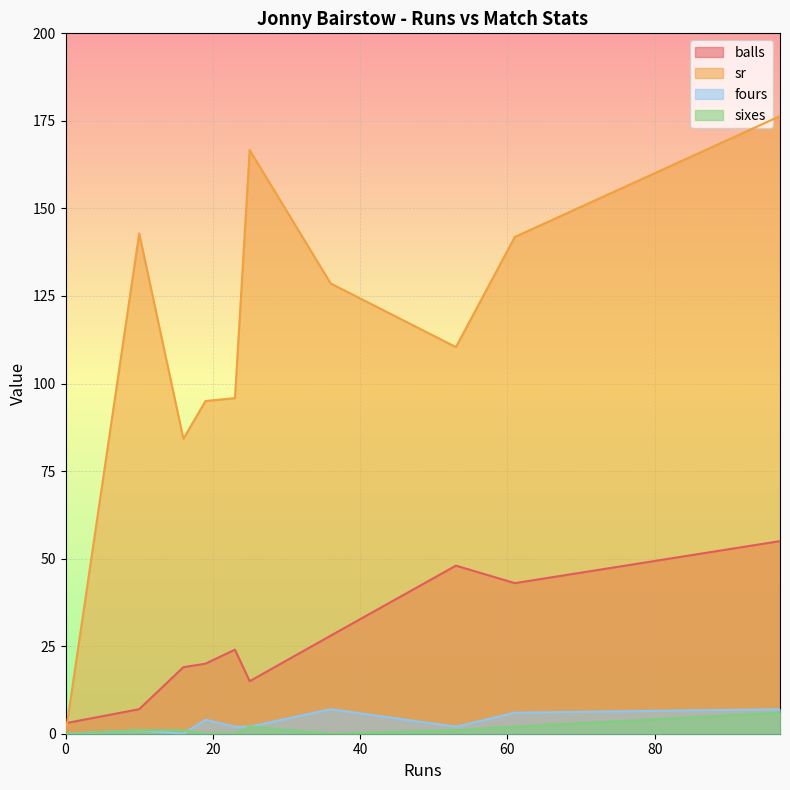

Between 25 and 0, which series saw the biggest shift?

sr